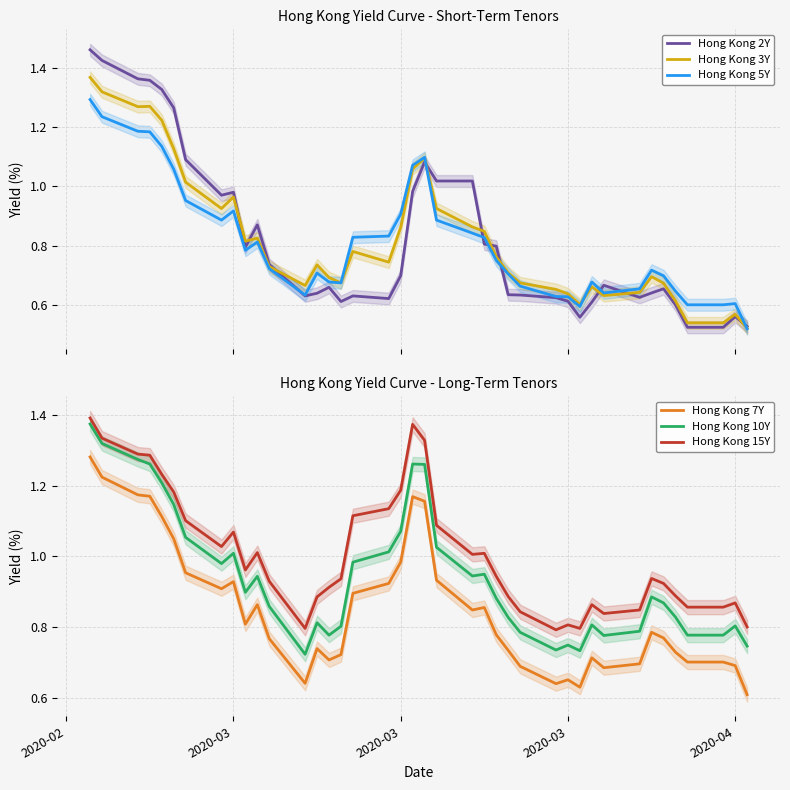

True or false: Hong Kong 7Y has more than 2 interior local peaks.

True